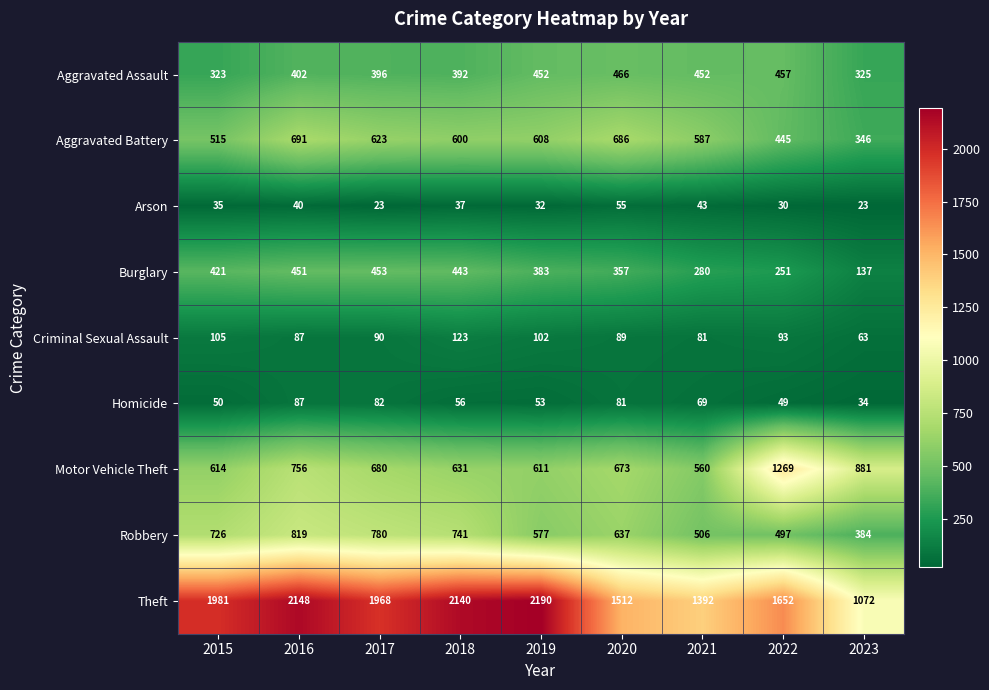

Rank the series at 2022 from highest to lowest value.

Theft, Motor Vehicle Theft, Robbery, Aggravated Assault, Aggravated Battery, Burglary, Criminal Sexual Assault, Homicide, Arson